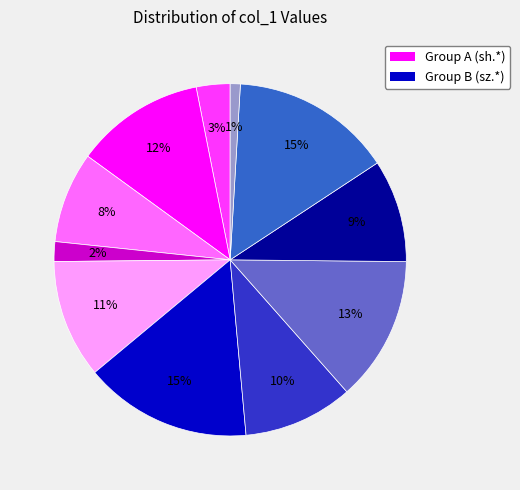

To the nearest percent, what is the average slice percentage?

9%